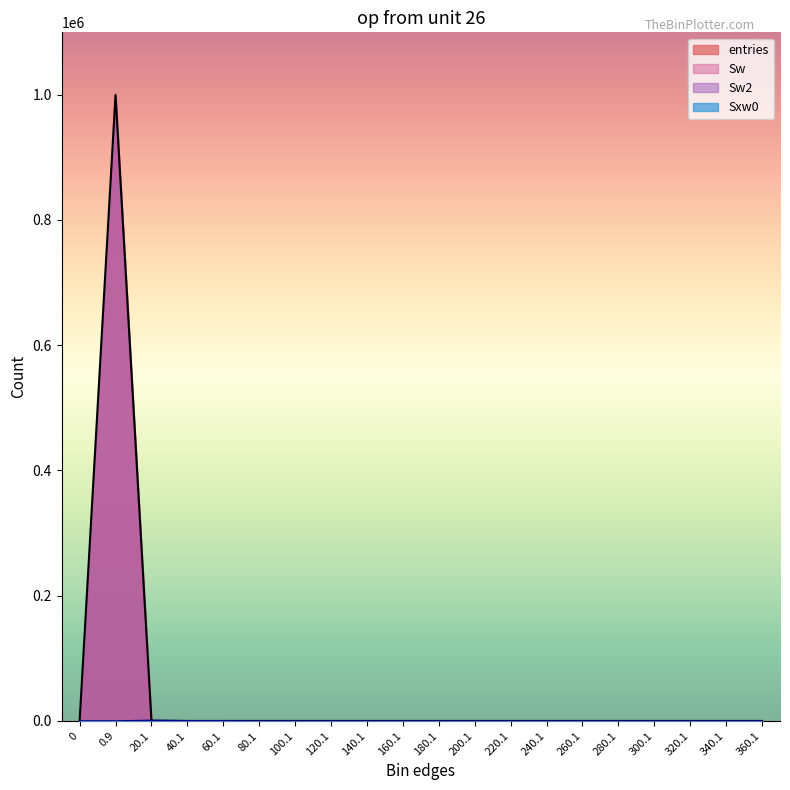

Where is the first local minimum for Sxw0?

100.1